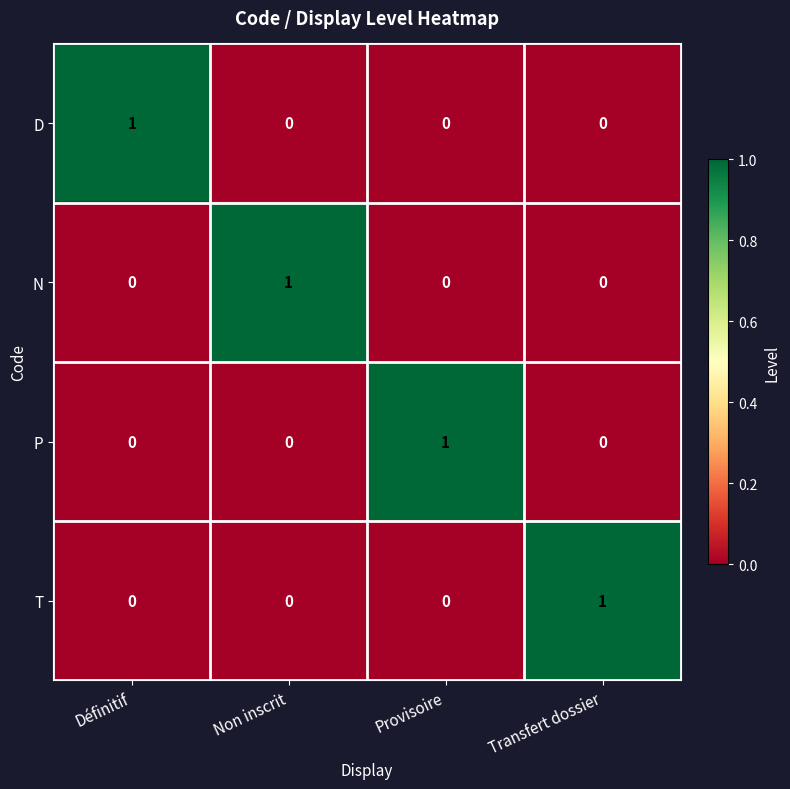

How many series are shown in this chart?

4